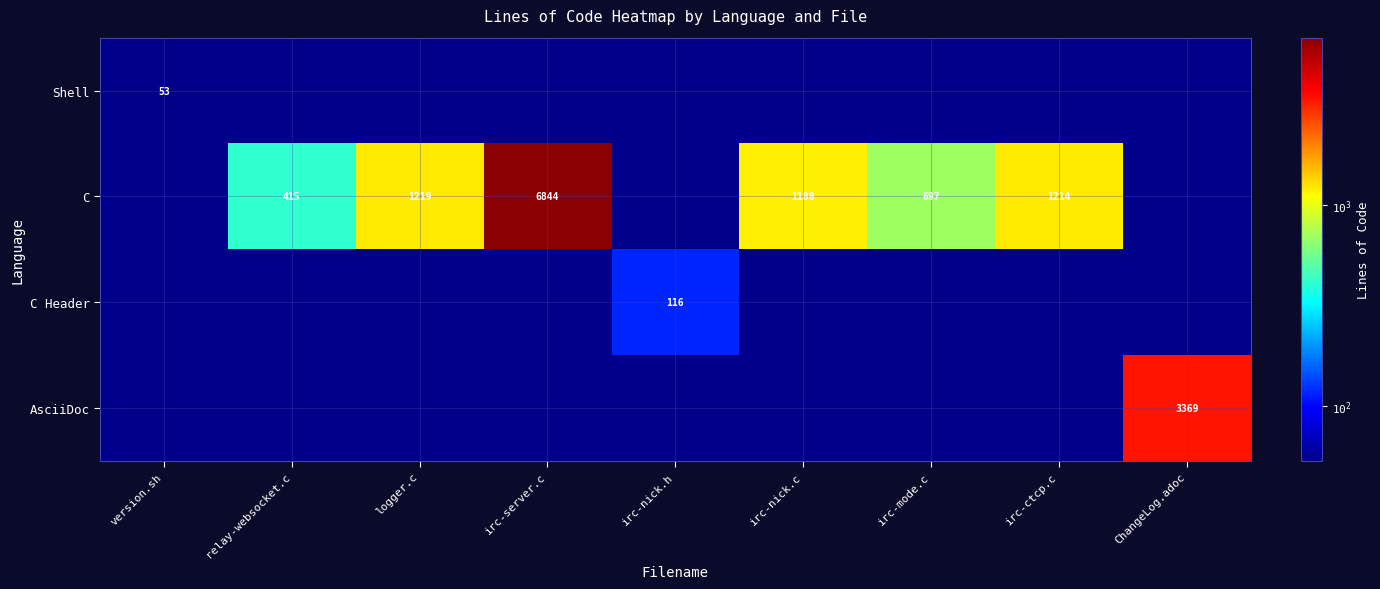

Is it true that AsciiDoc equals 3369 at ChangeLog.adoc?

True